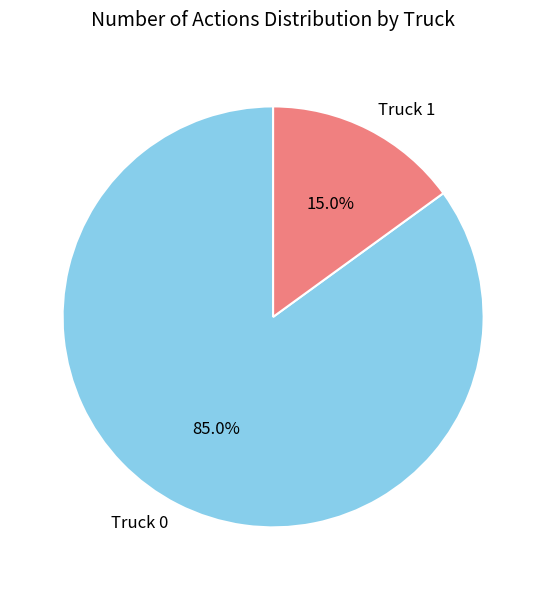

To the nearest percent, what portion does Truck 0 represent?

85%